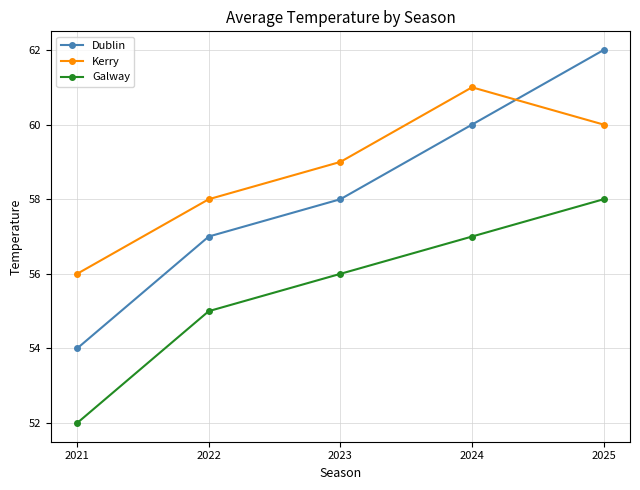

Is it true that Kerry equals 61 at 2024?

True